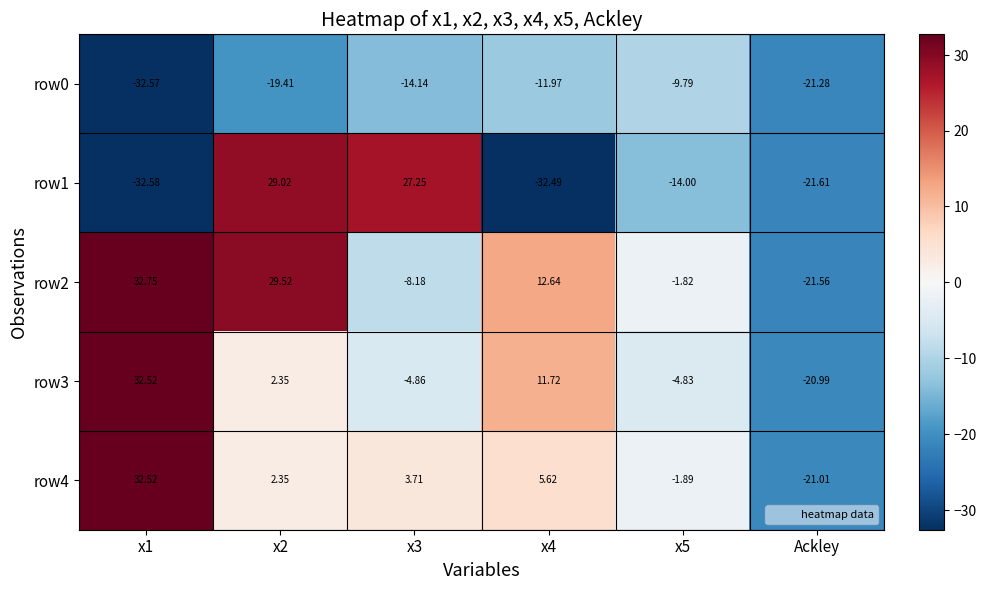

Between x5 and Ackley, which series saw the biggest shift?

row2